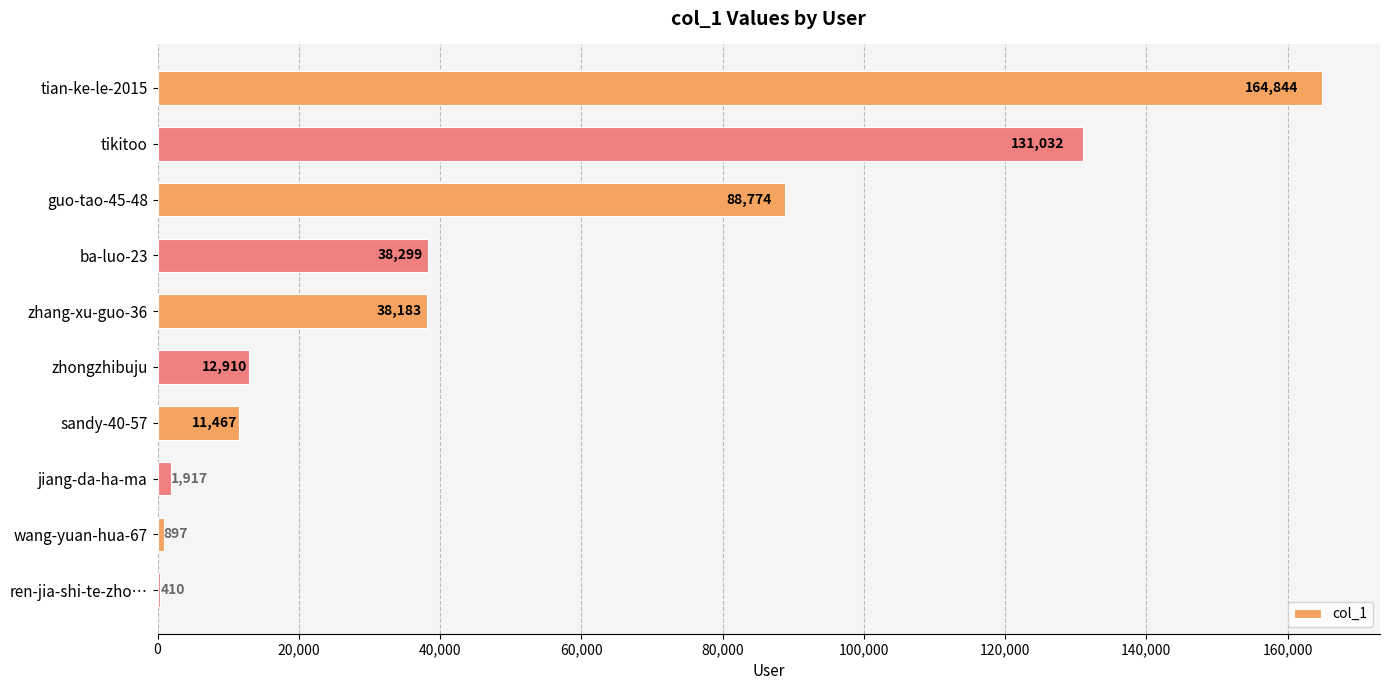

Does the chart contain stacked bars?

No